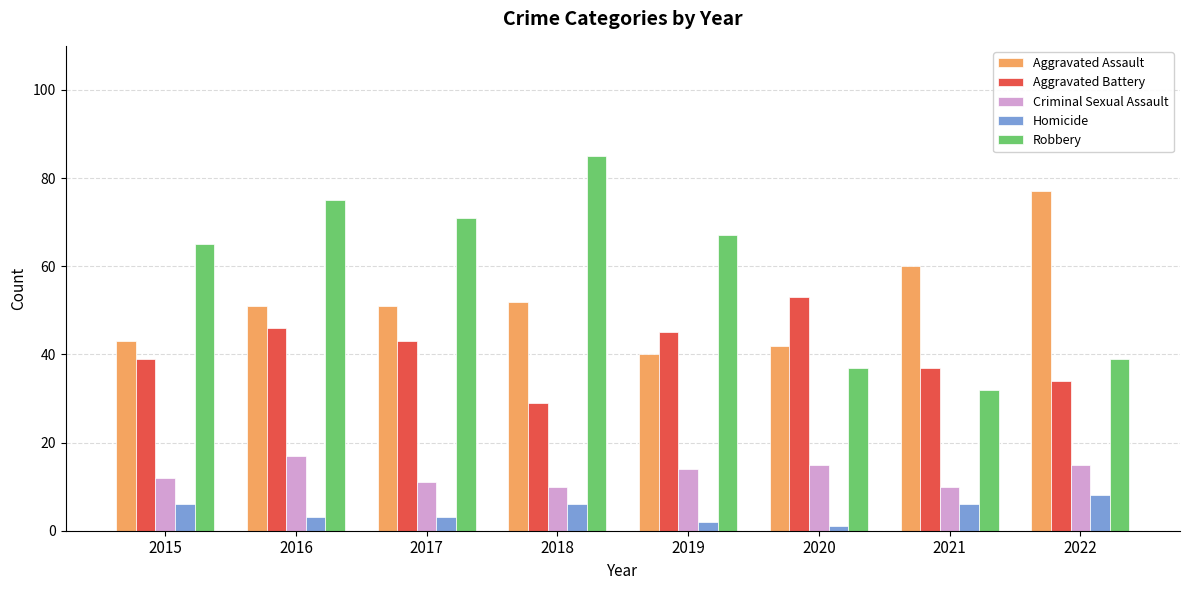

What is the spread (max minus min) of values at 2016?

72